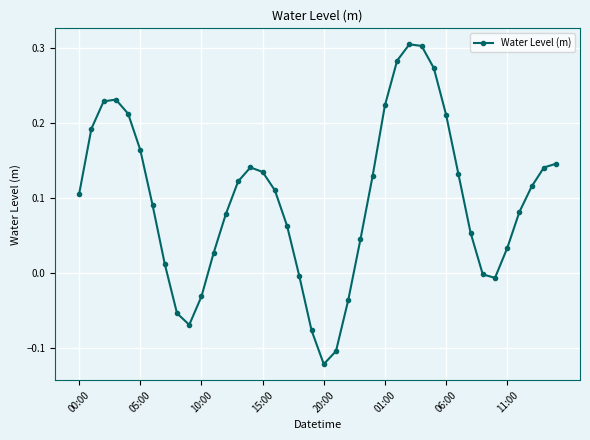

What is the difference between the maximum and second lowest values?

0.4